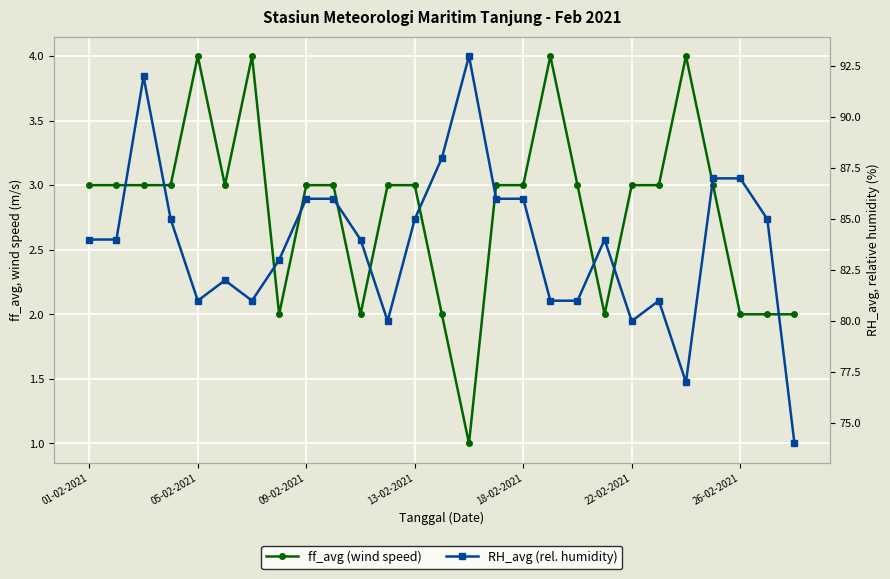

What position from the right is 18-02-2021?

11